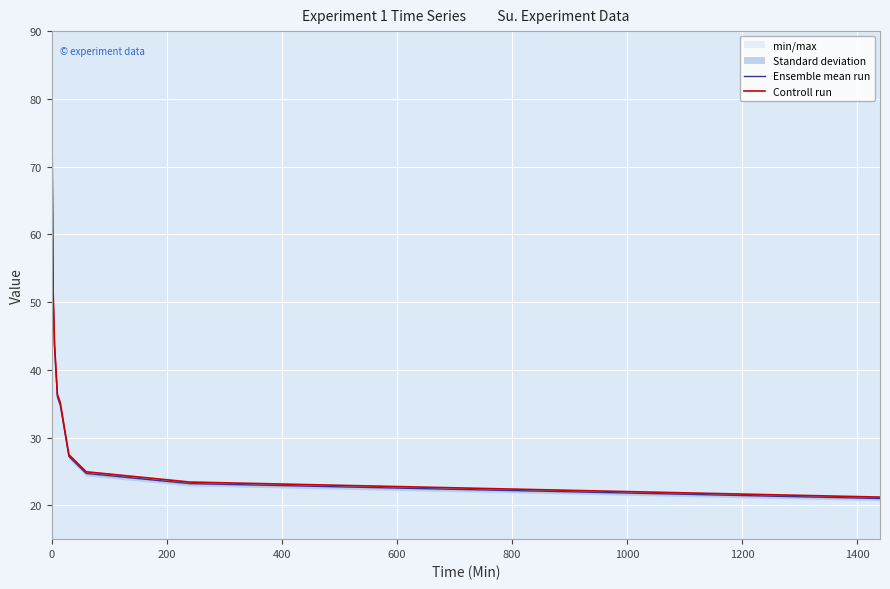

Rank the series by their average value, from highest to lowest.

Controll run, Ensemble mean run